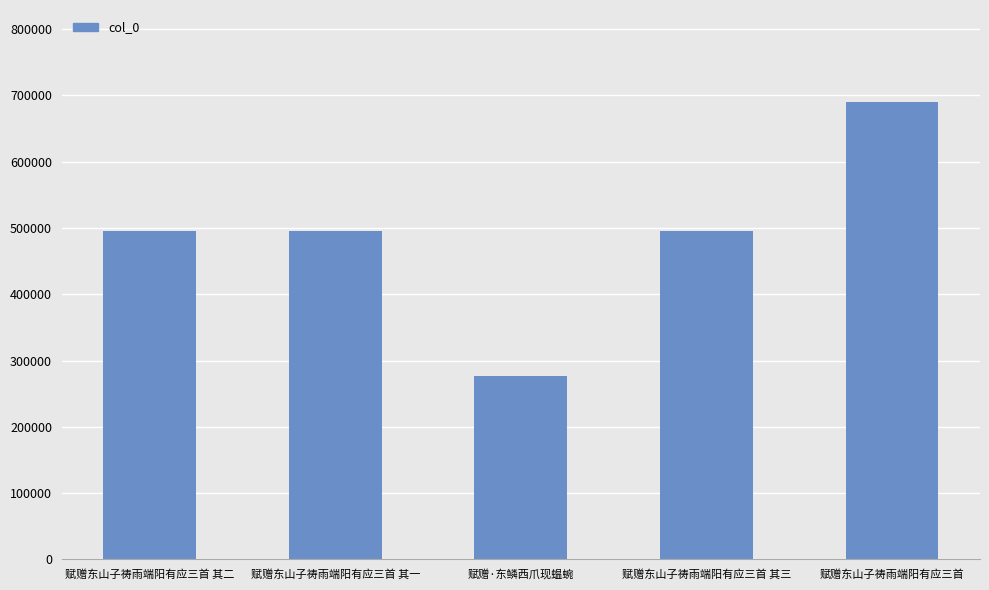

What is the change in value from 赋赠东山子祷雨端阳有应三首 其二 to 赋赠·东鳞西爪现蝹蜿?

-218080